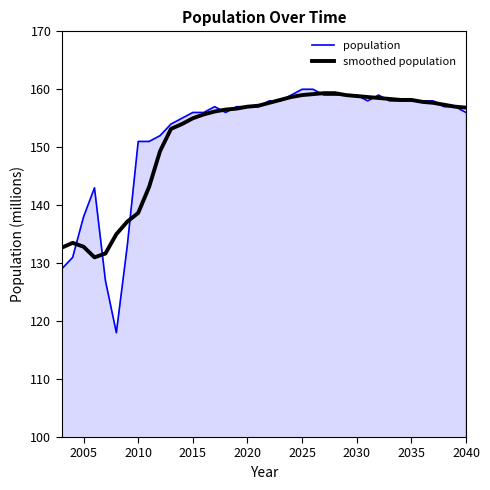

Which series has the widest spread of values?

population